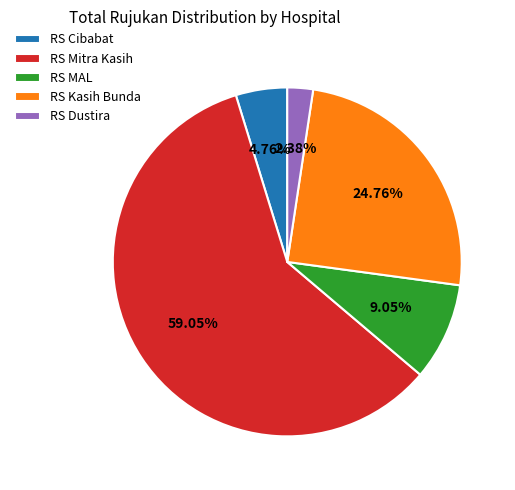

Does RS MAL represent more than half of the total?

No